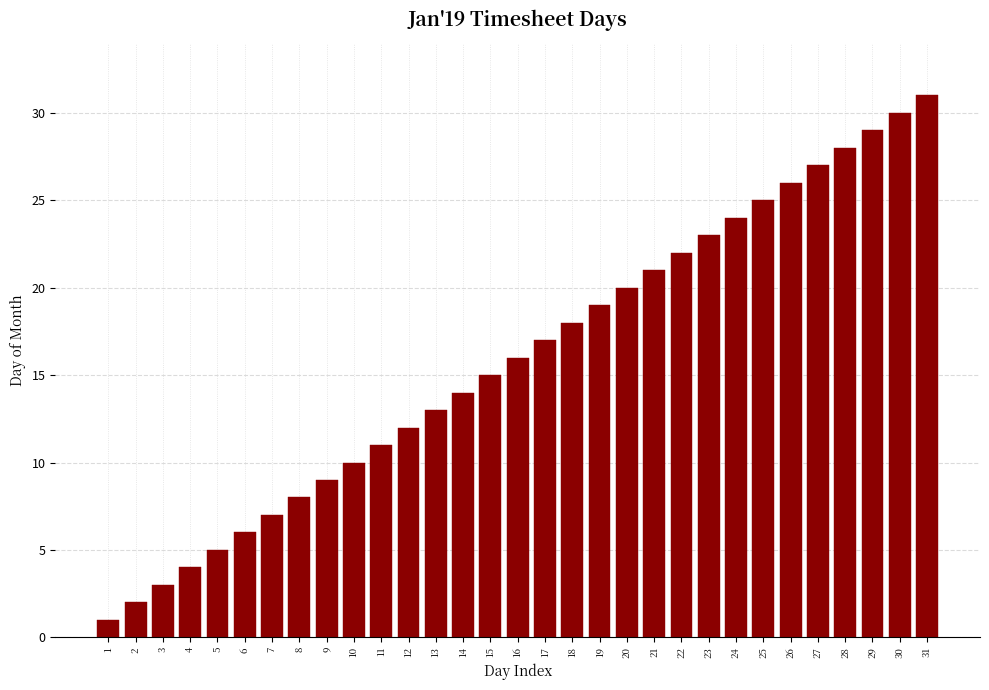

What is the ratio of the value at 19 to the value at 21?

0.9